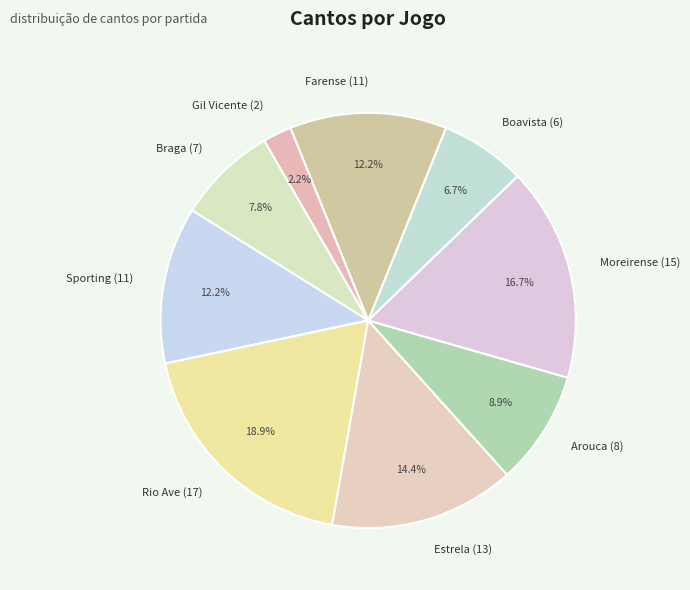

Between Arouca (8) and Rio Ave (17), which is larger?

Rio Ave (17)